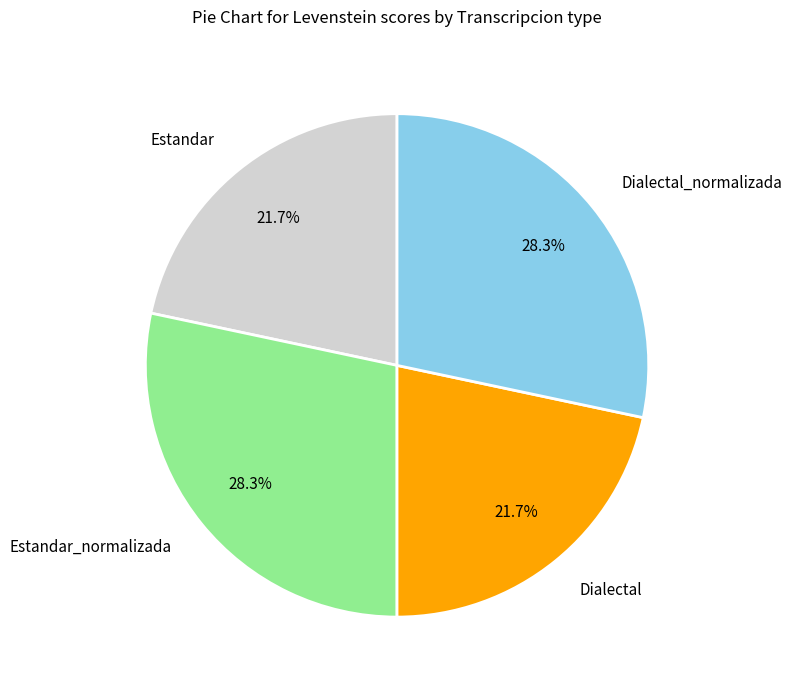

How much of the chart is everything except Estandar_normalizada?

71.7%